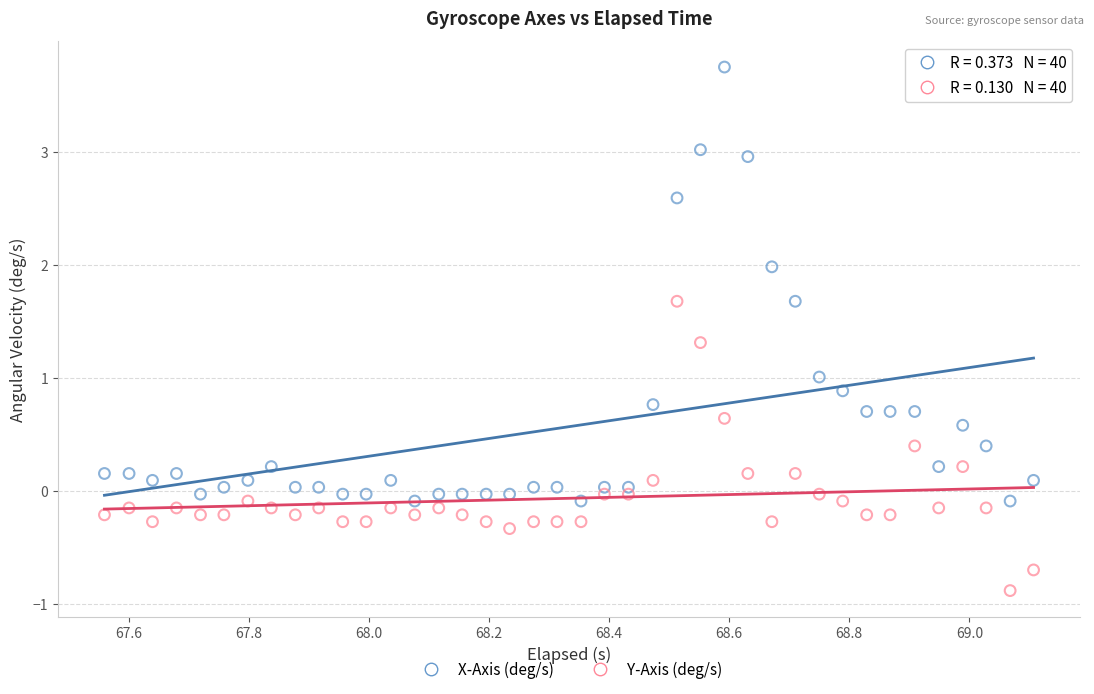

Across all data points, what is the range of Y values (max minus min)?

4.6